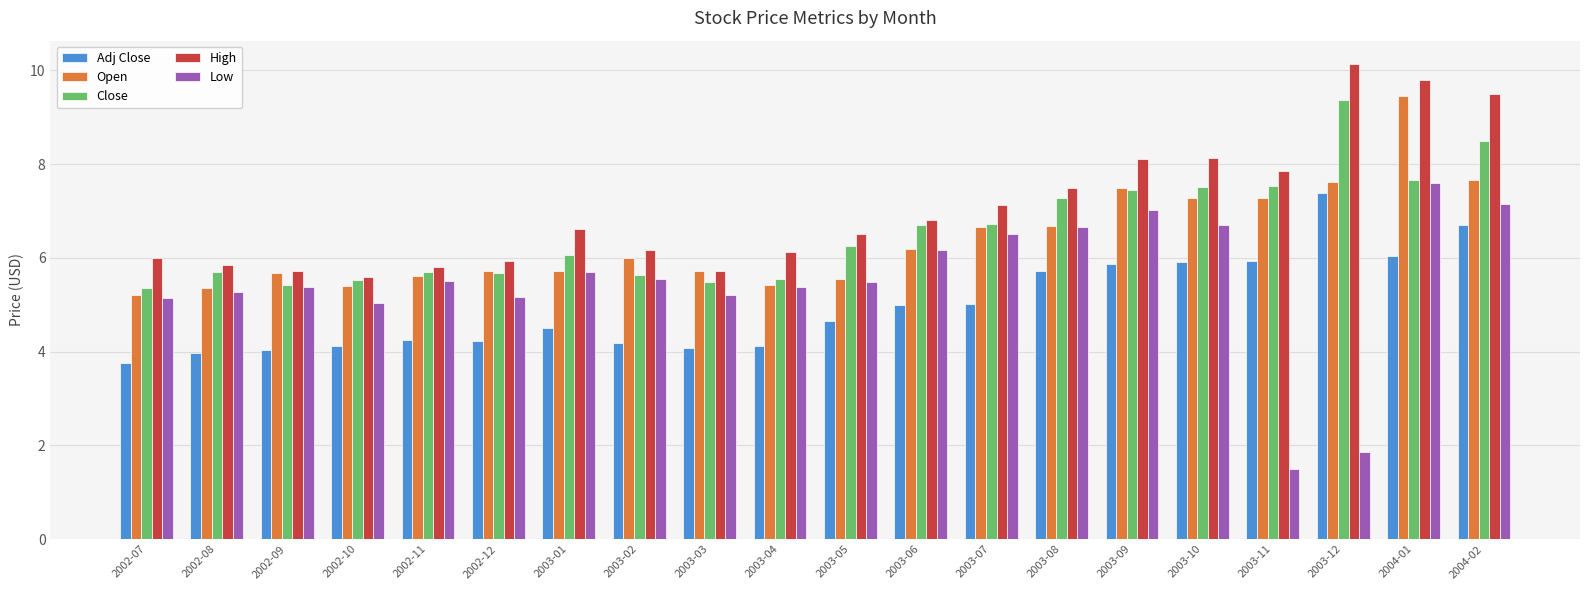

What is the smallest value displayed?

1.5